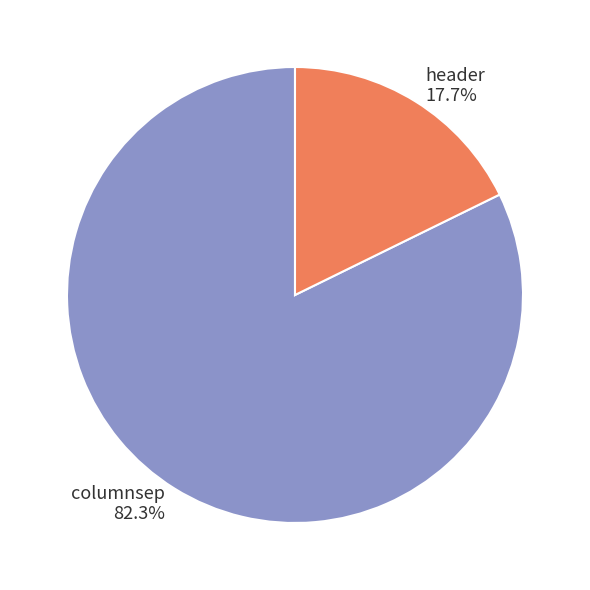

Which slice is the smallest?

header